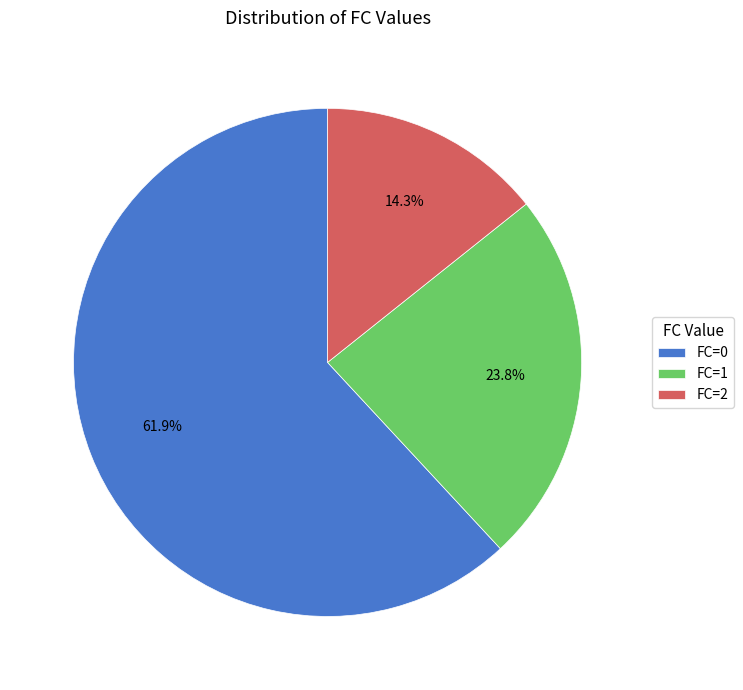

Rank the categories by value from lowest to highest.

FC=2, FC=1, FC=0